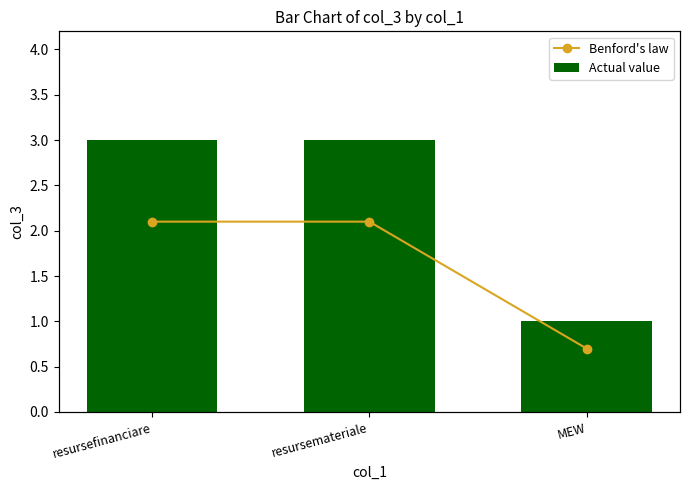

What is the label of the 1st bar from the right?

MEW